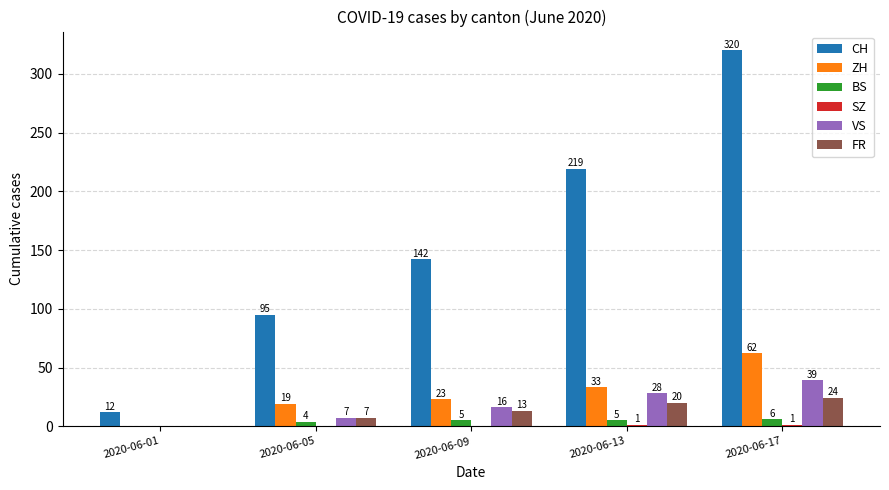

Is it true that VS equals 69 at 2020-06-17?

False